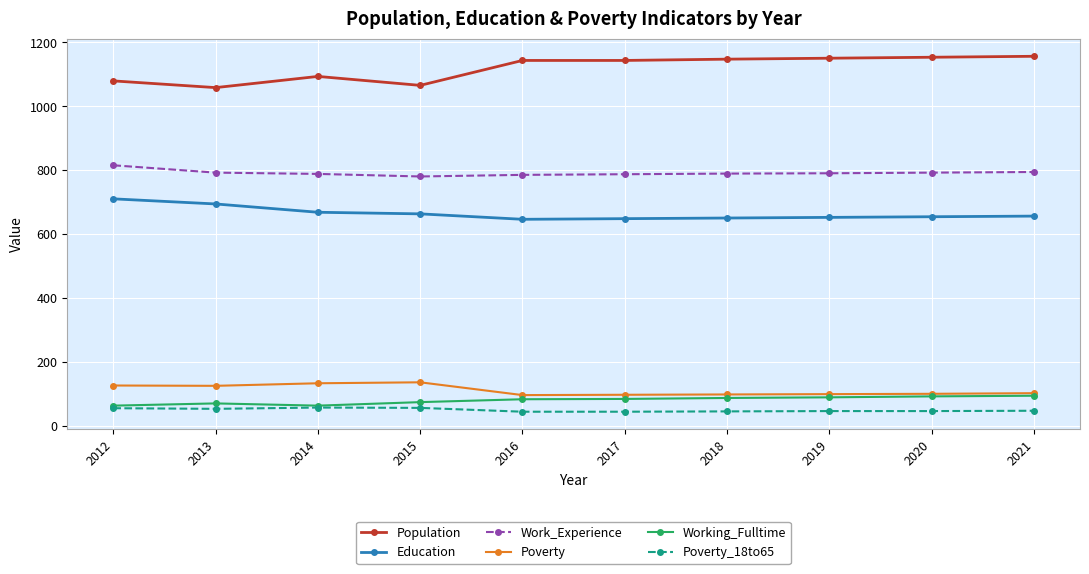

What is the maximum value shown in the chart?

1156